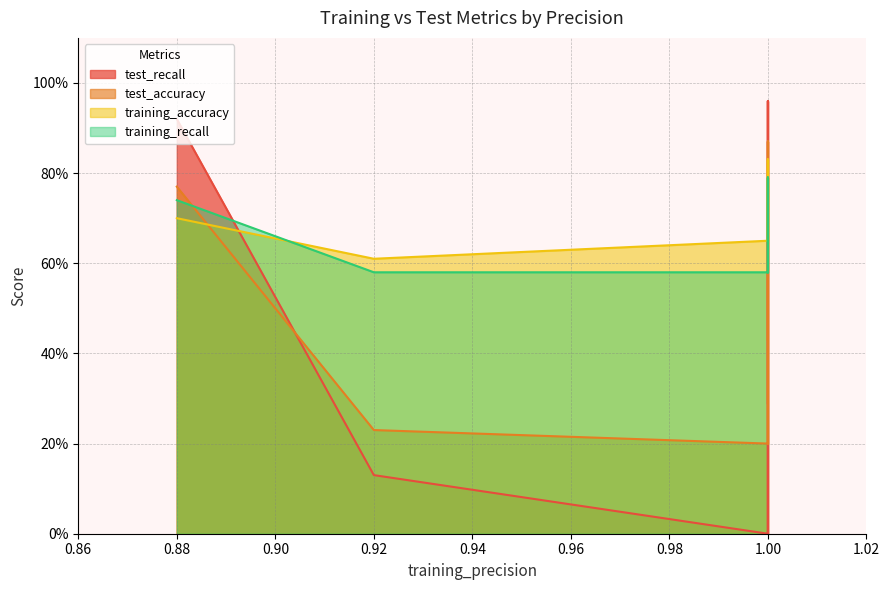

At 5, list the series in order from largest to smallest.

training_accuracy, training_recall, test_accuracy, test_recall